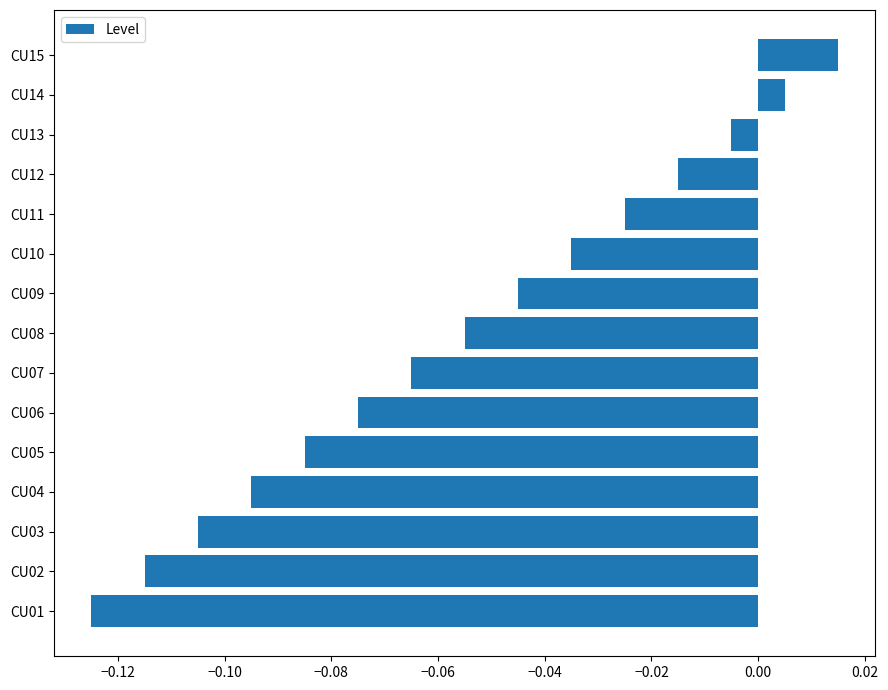

Which has a higher value, CU11 or CU05?

CU11